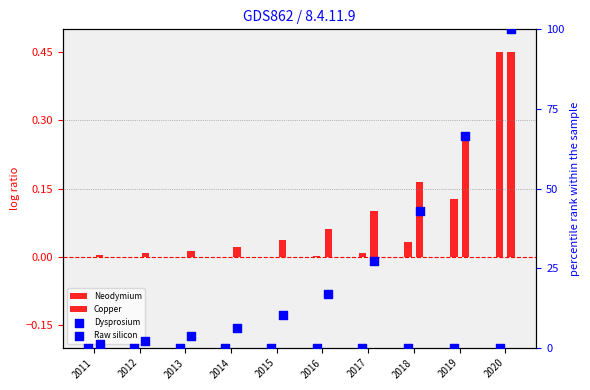

What is the total value across all series at 2012?

2.0